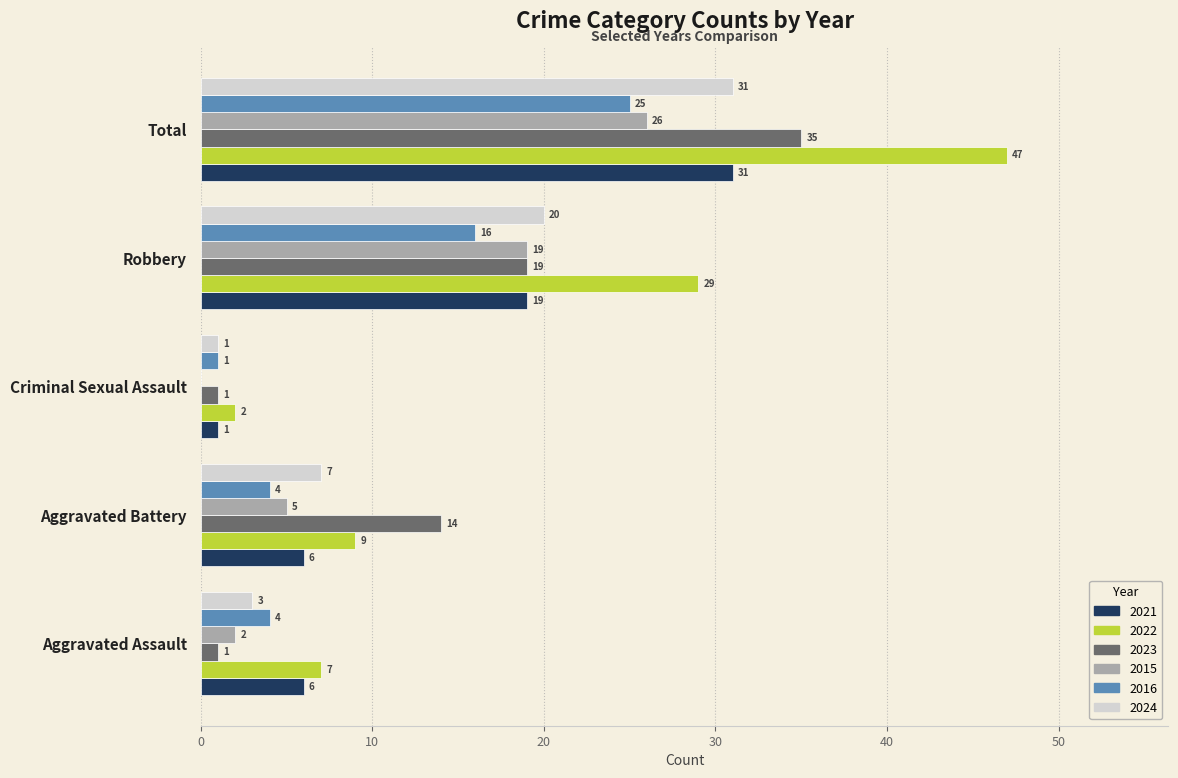

What is the maximum value for 2015?

26